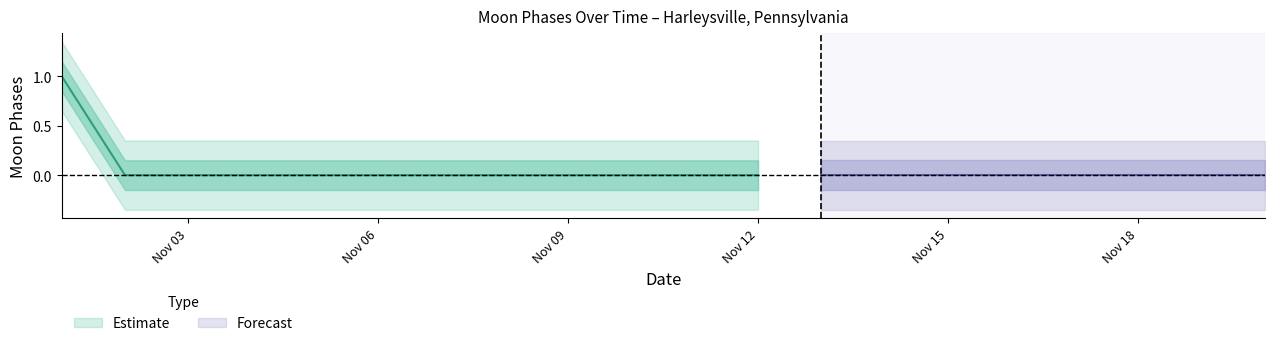

Rank the series by their maximum value, from lowest to highest.

Lower Band, Moon Phases, Upper Band